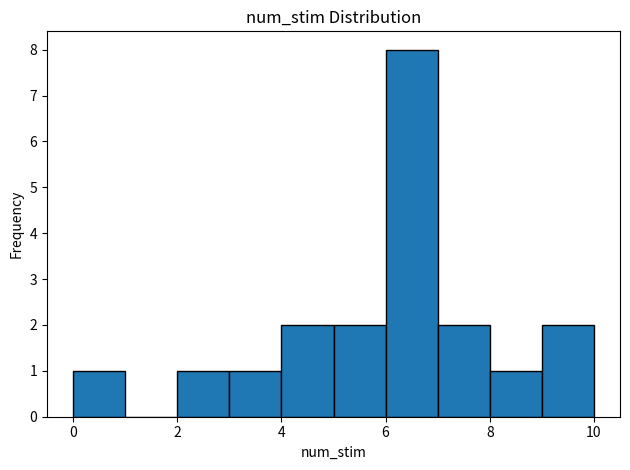

Over which range of the x-axis is the bar tallest?

6 to 7